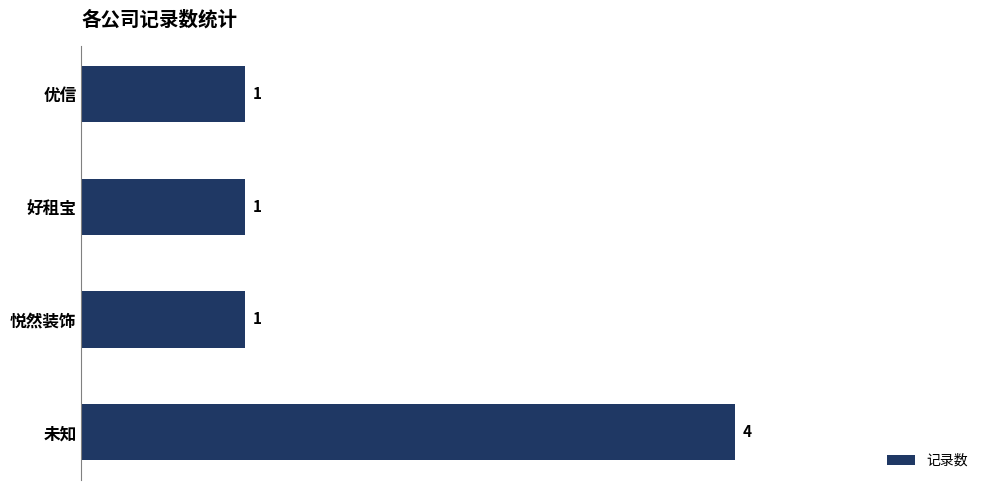

True or false: the data shows 1 at 好租宝.

True